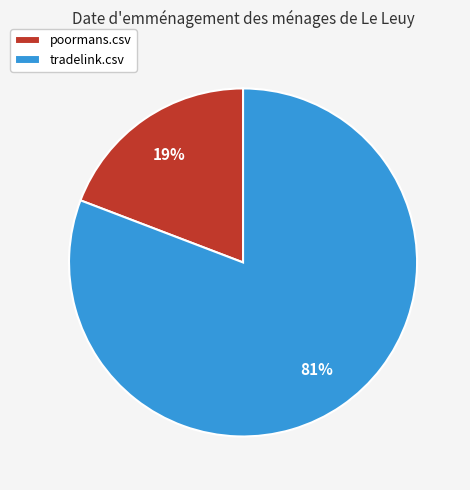

Which slice is the largest?

tradelink.csv